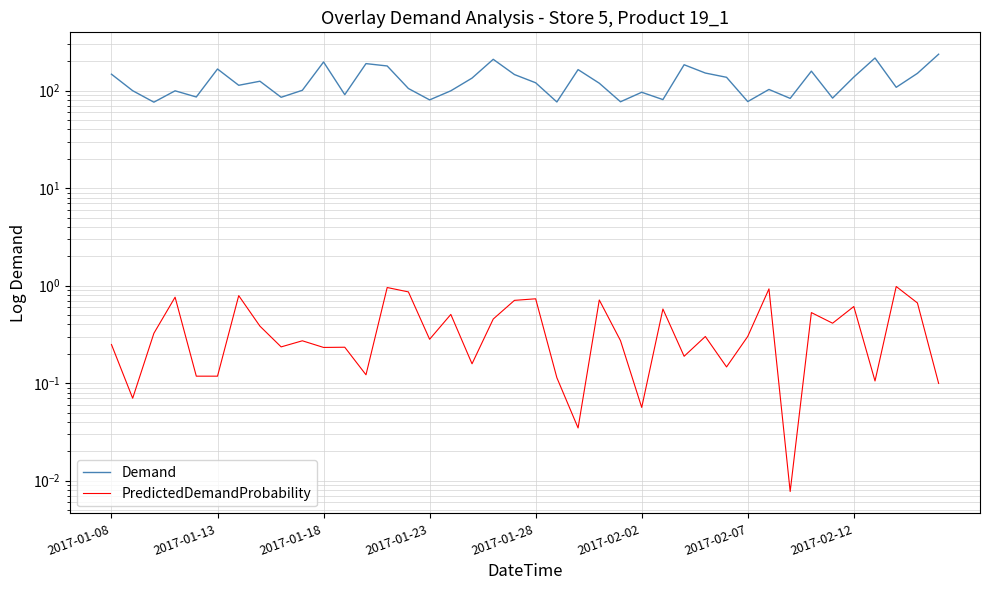

What is the maximum value shown in the chart?

236.4